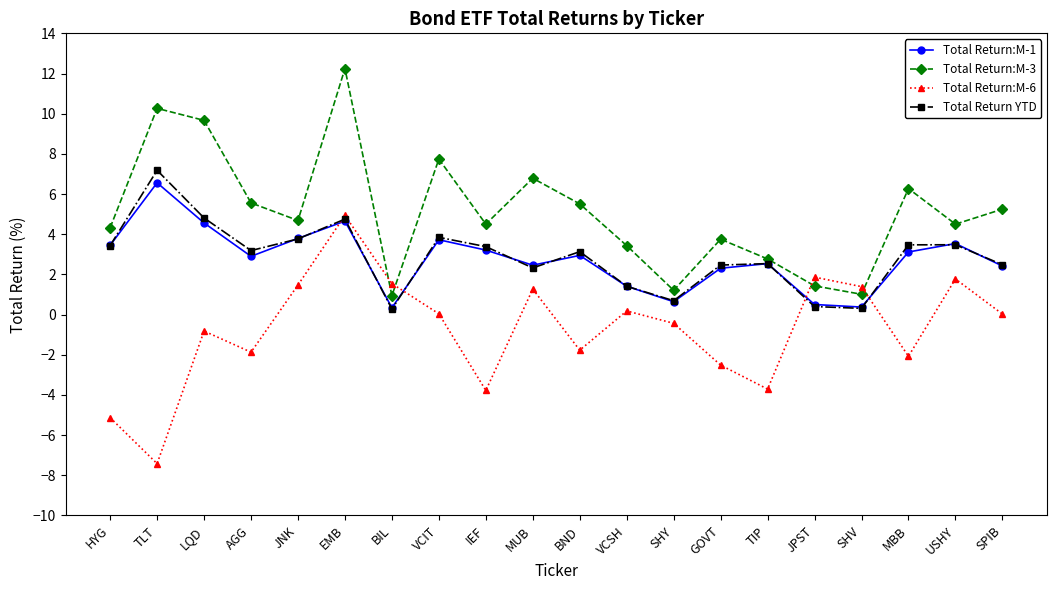

True or false: Total Return:M-1 has more than 2 interior local peaks.

True